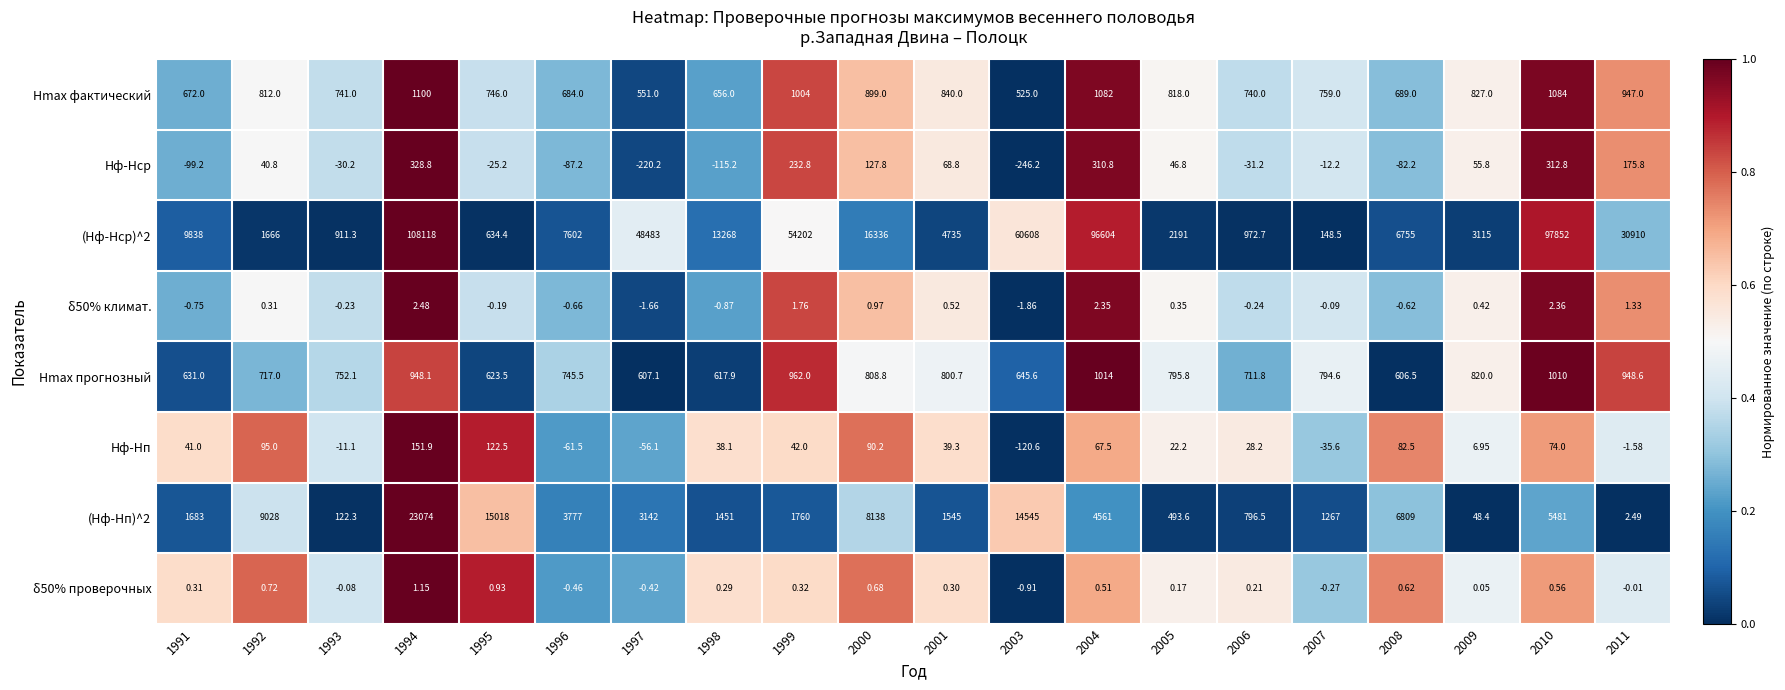

Rank the series by their maximum value, from lowest to highest.

δ50% проверочных, δ50% климат., Hф-Hп, Hф-Hср, Hmax прогнозный, Hmax фактический, (Hф-Hп)^2, (Hф-Hср)^2